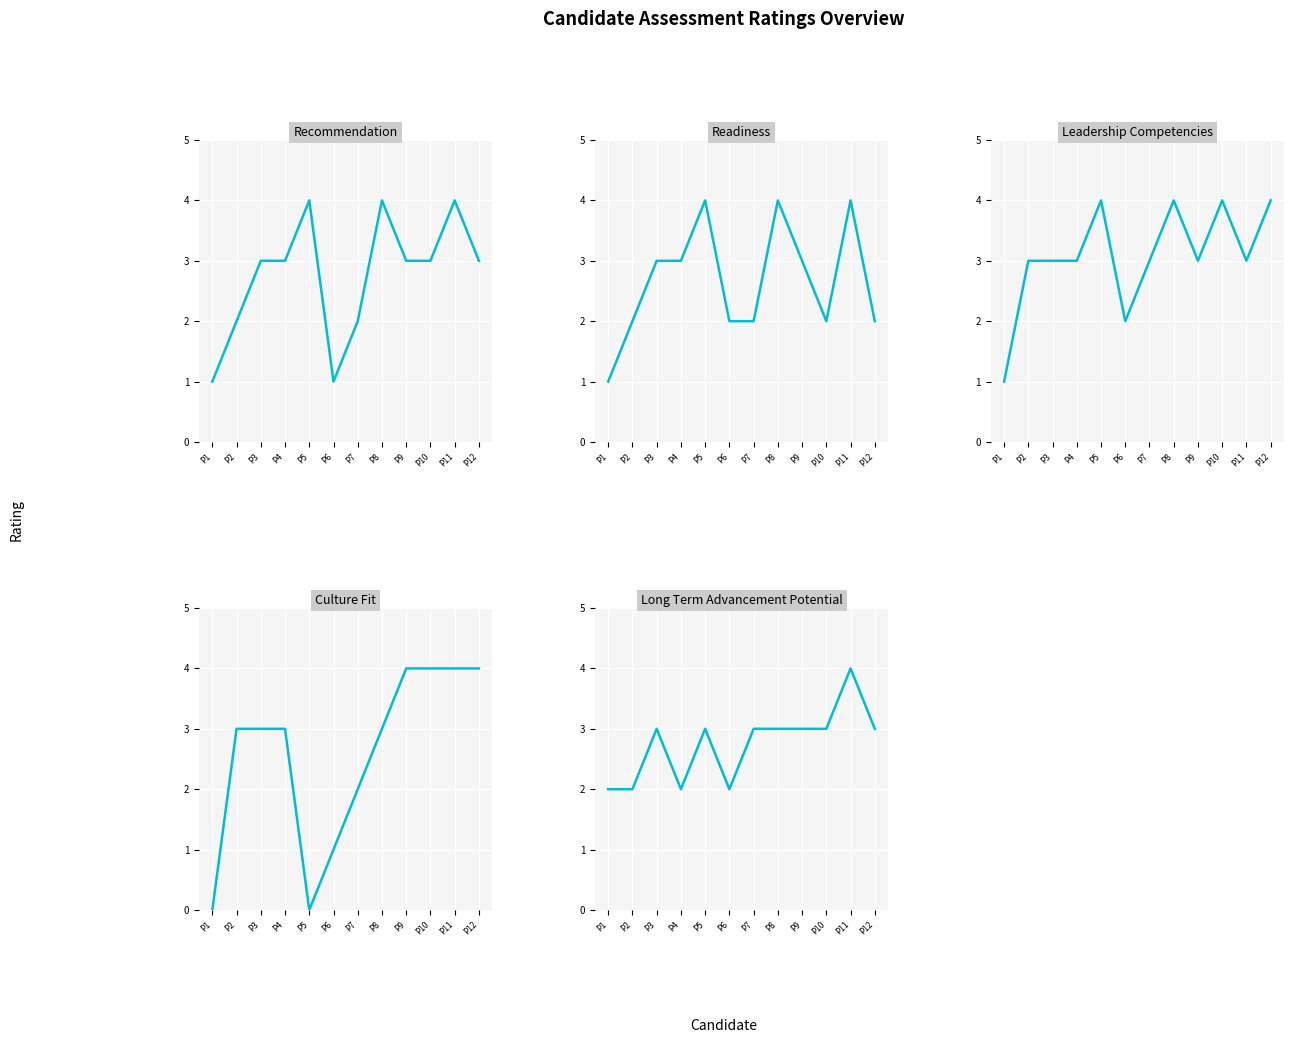

True or false: Reported Culture Fit Rating Numeric has a value of 6 at P10.

False